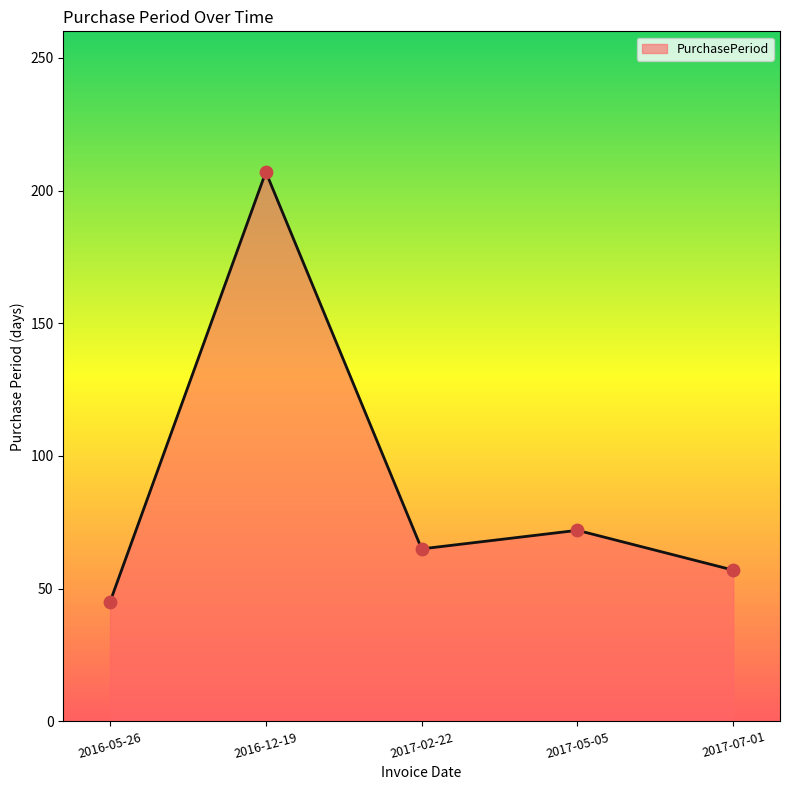

What is the change in value from 2016-12-19 to 2017-07-01?

-150